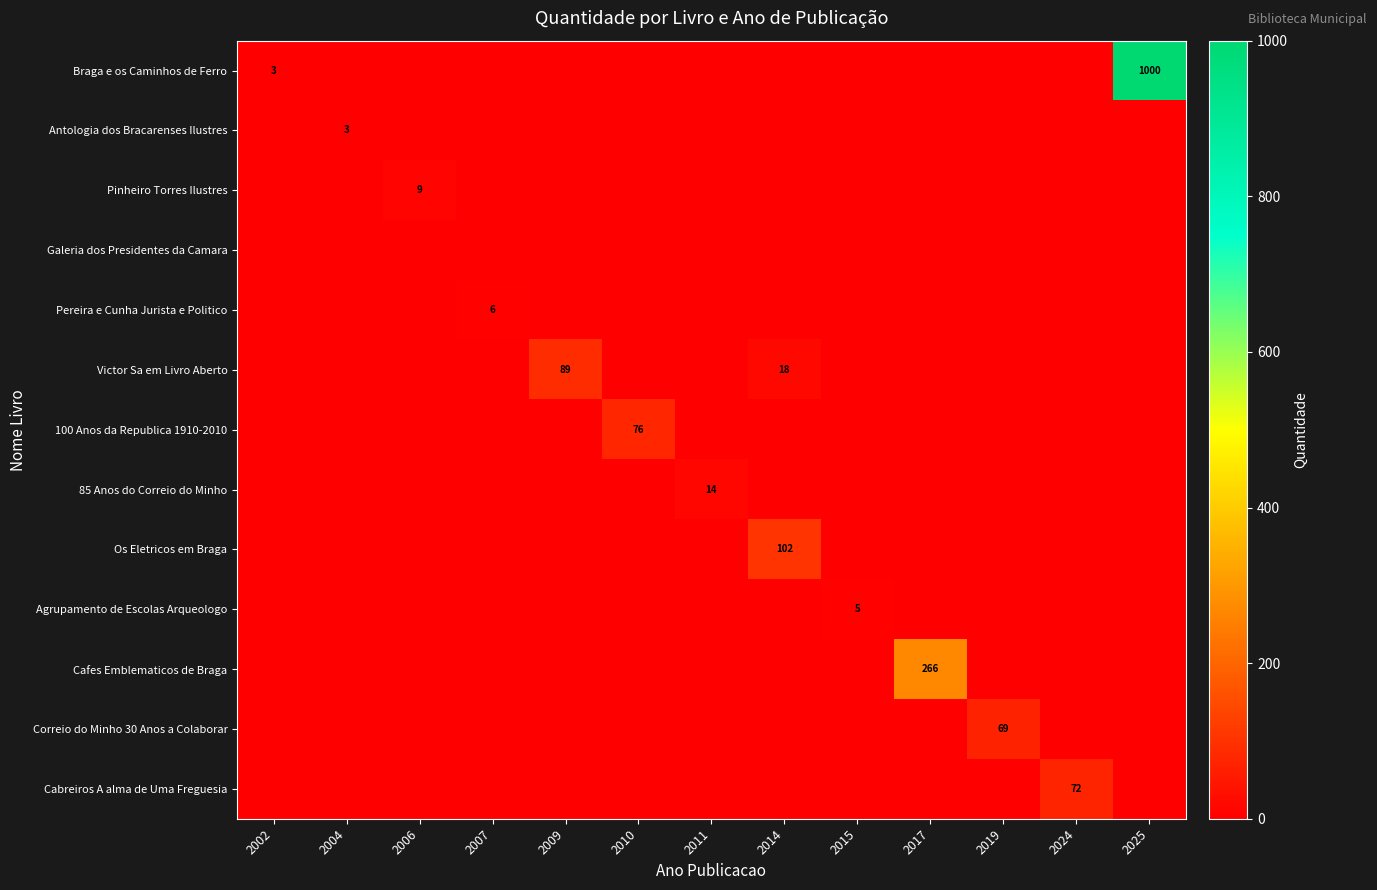

At how many categories does at least one series exceed 280?

1